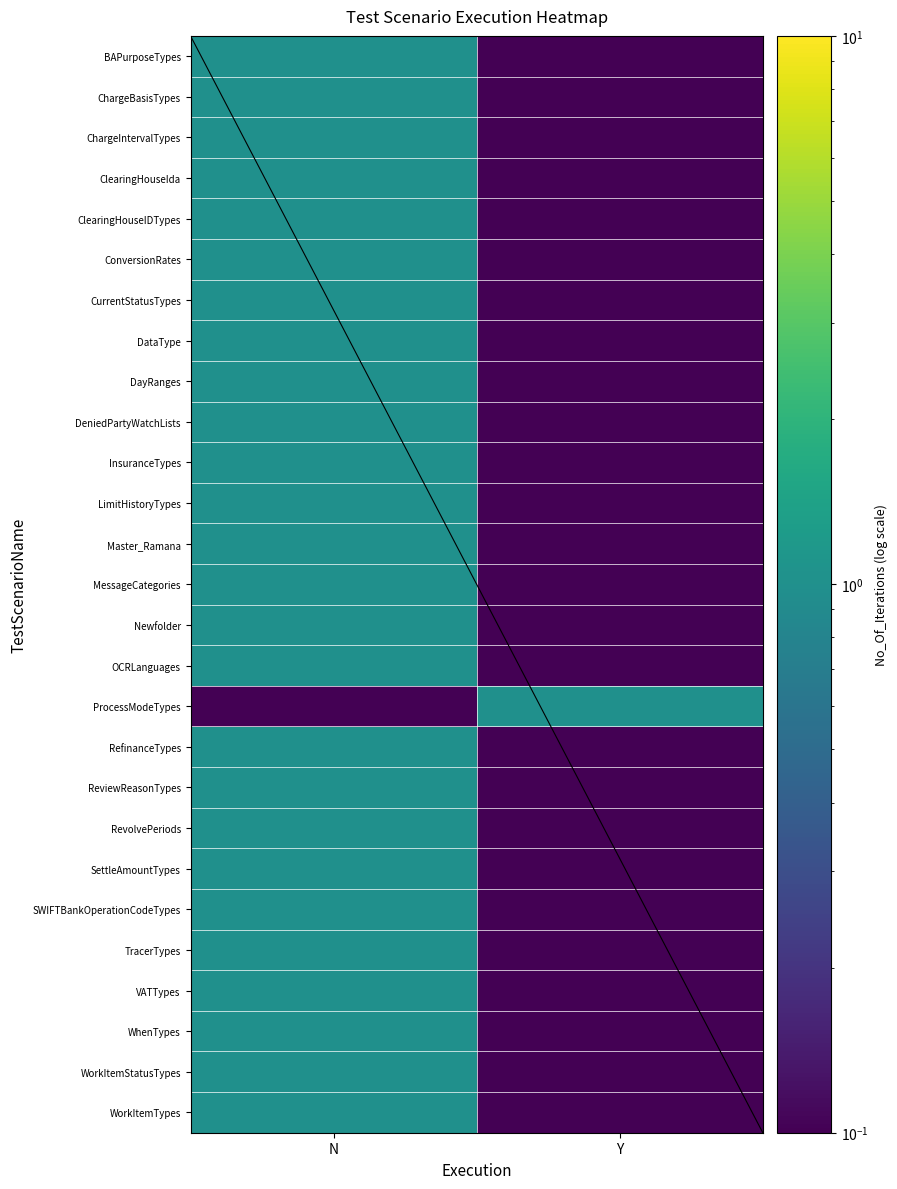

At which category is the sum across all series the highest?

N